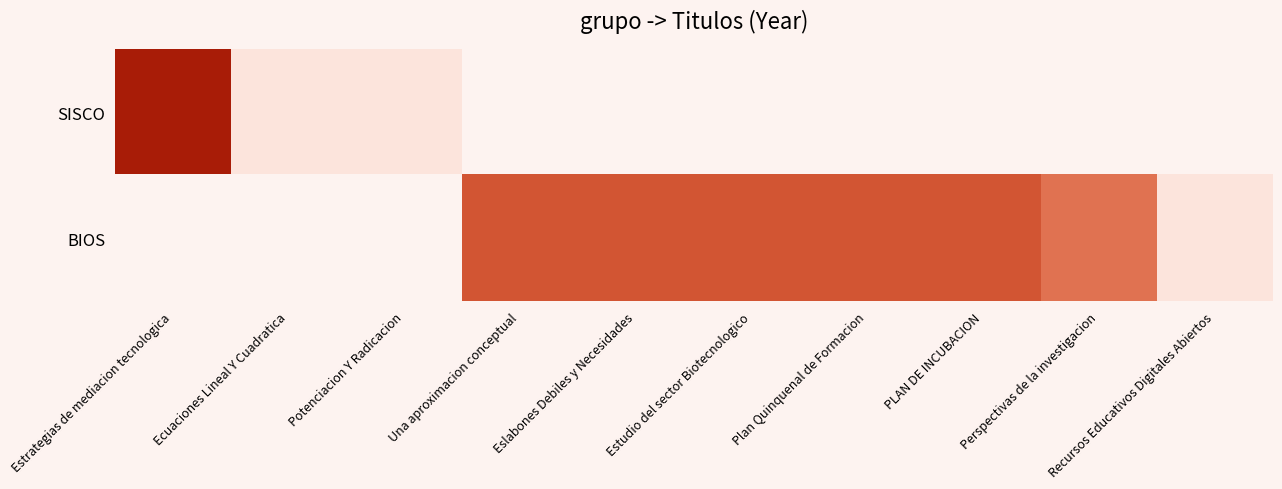

What is the maximum value for SISCO?

2019.0